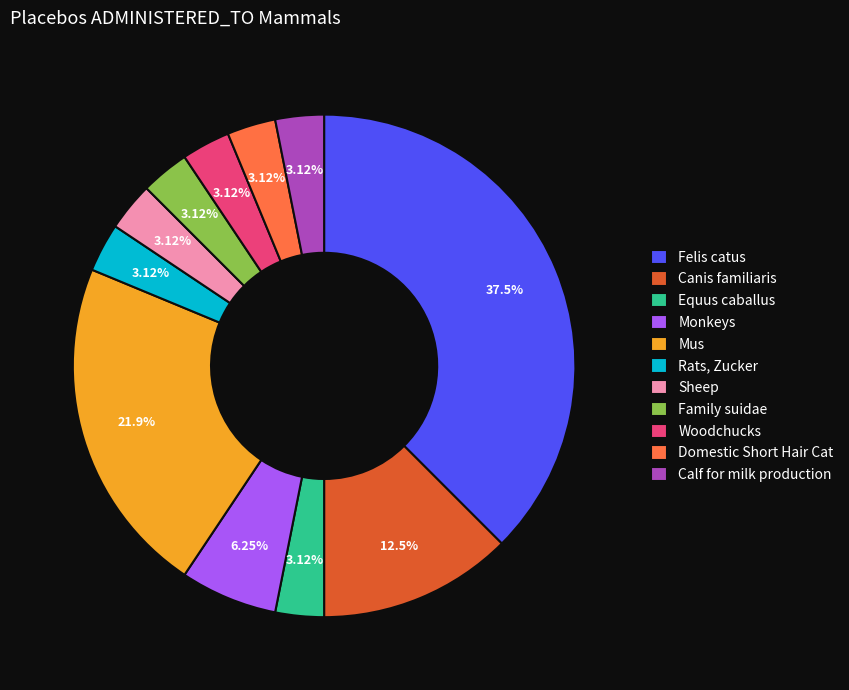

Which category has the biggest portion of the pie?

Felis catus